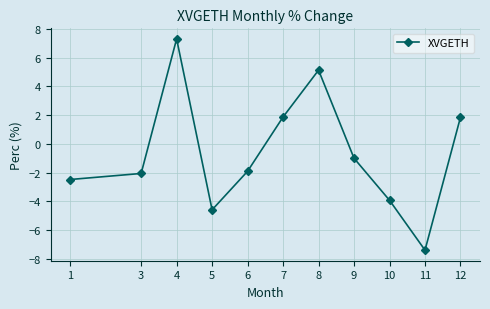

Which label corresponds to the largest value in the chart?

4